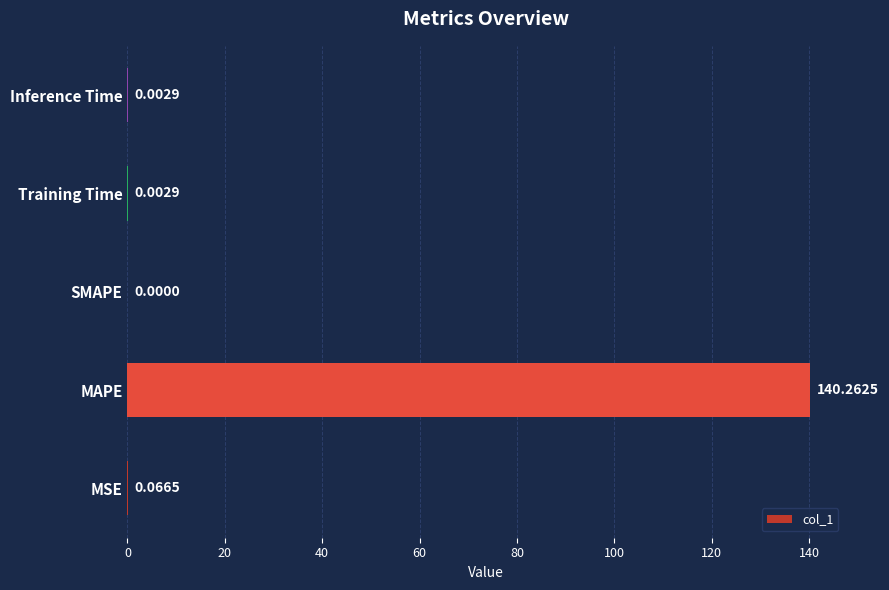

Which label corresponds to the largest value in the chart?

MAPE